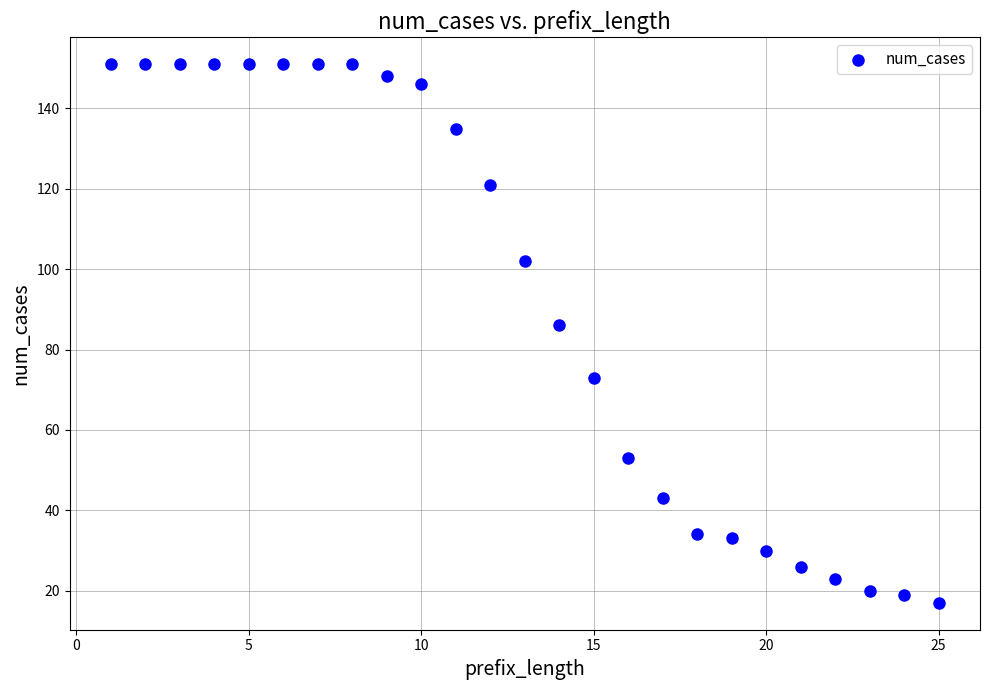

What is the range of X values (max minus min)?

24